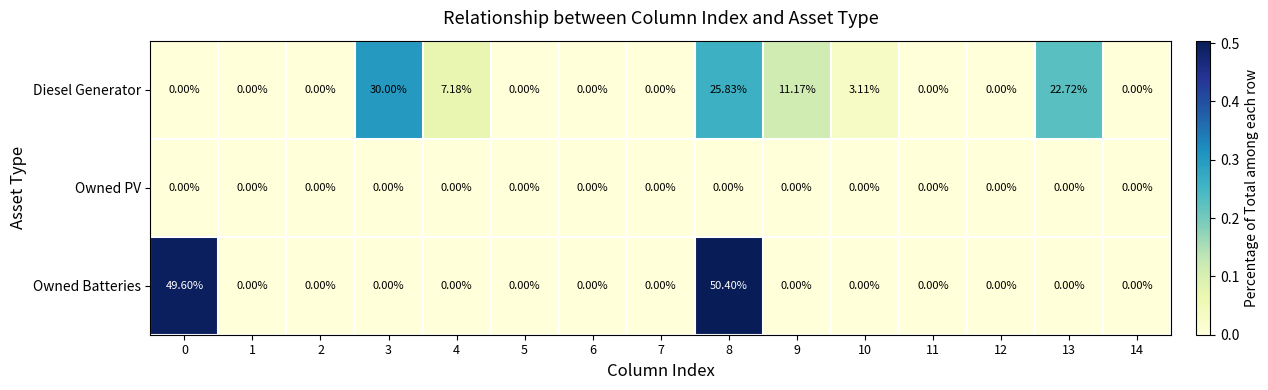

List the series in order of their peak value, lowest first.

Owned PV, Diesel Generator, Owned Batteries